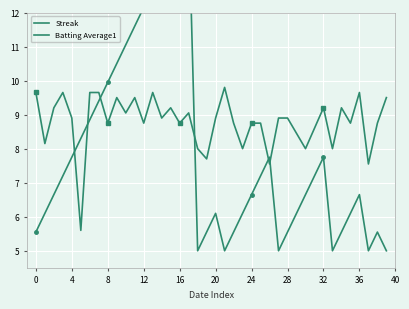

True or false: Batting Average1 has a value of 11.2 at 37.

False